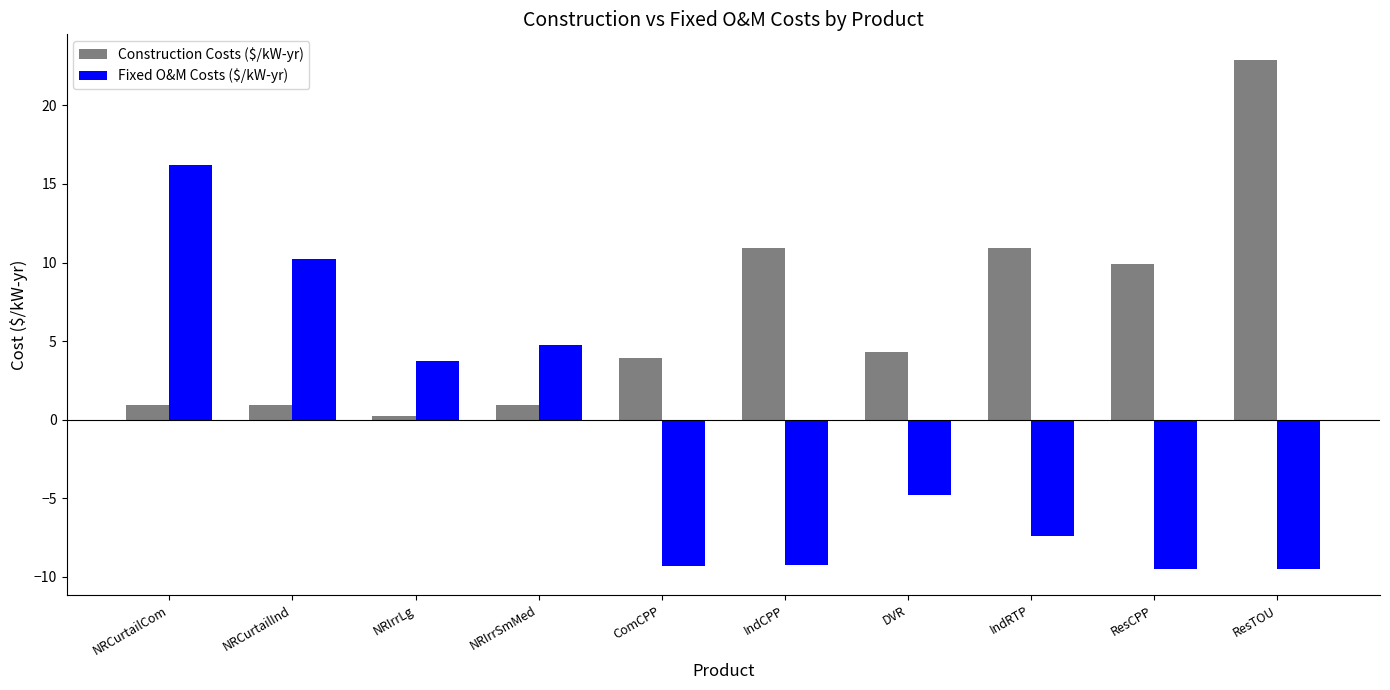

At which category is the sum across all series the highest?

NRCurtailCom